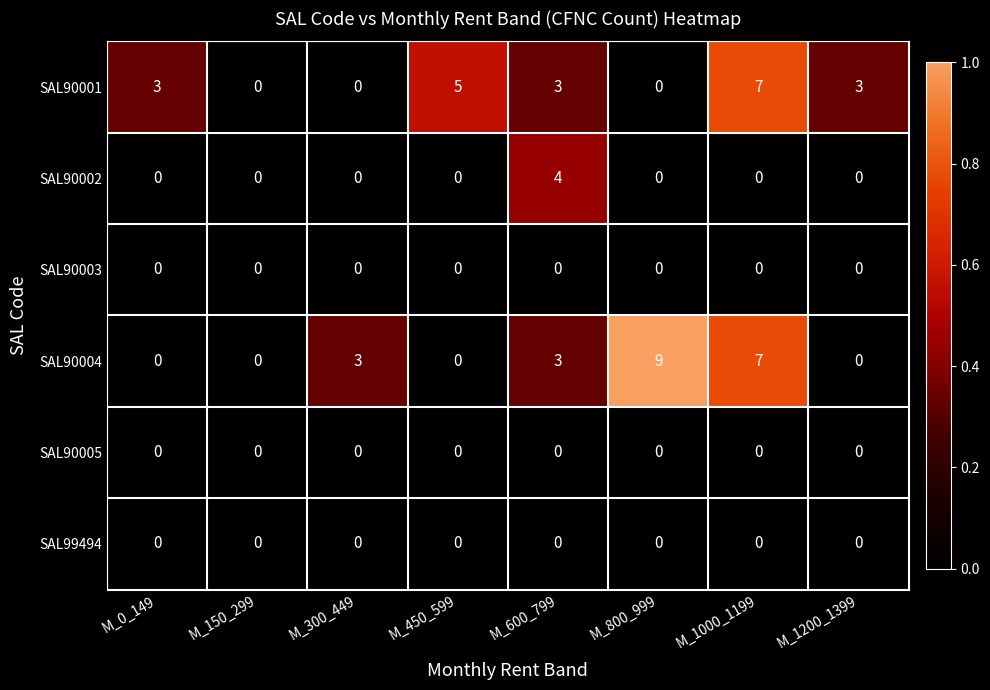

Which series has the largest total across all categories?

SAL90004